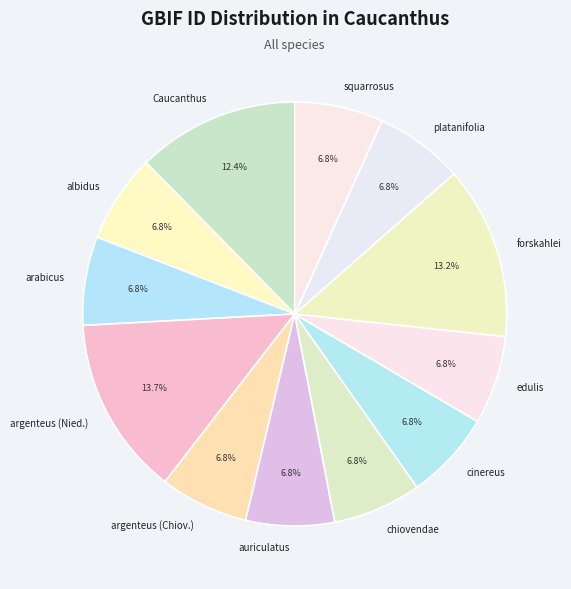

Count the number of slices in the pie.

12